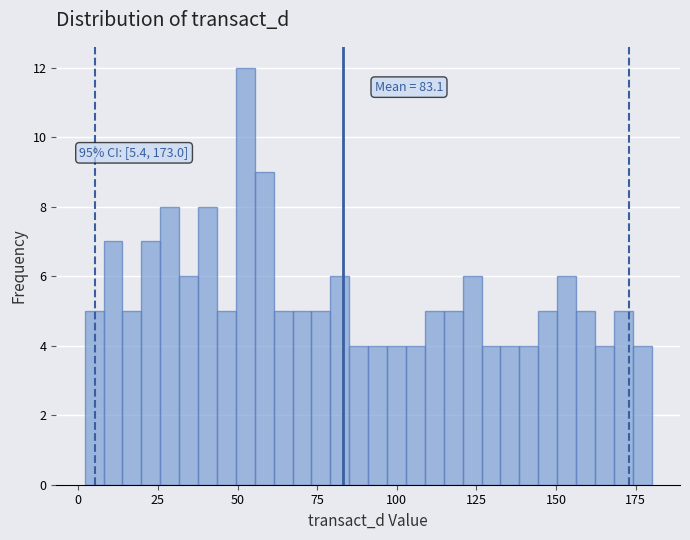

Read against the x-axis, roughly where is the centre of the tallest bar?

50